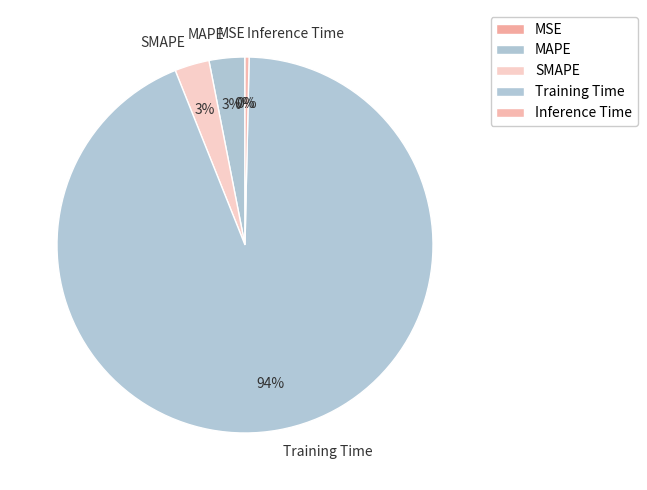

True or false: SMAPE accounts for 3% of the total.

True